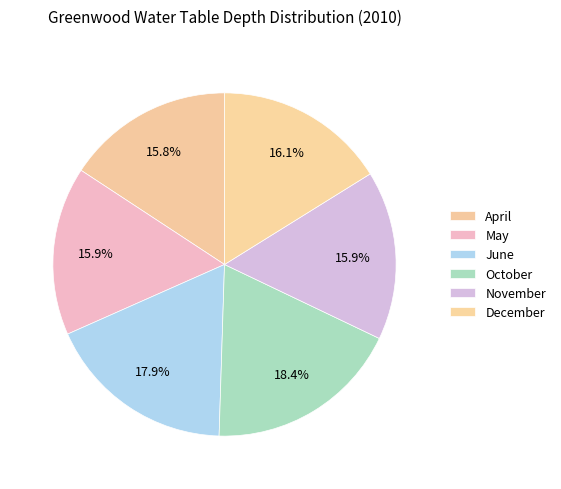

True or false: April accounts for 27% of the total.

False